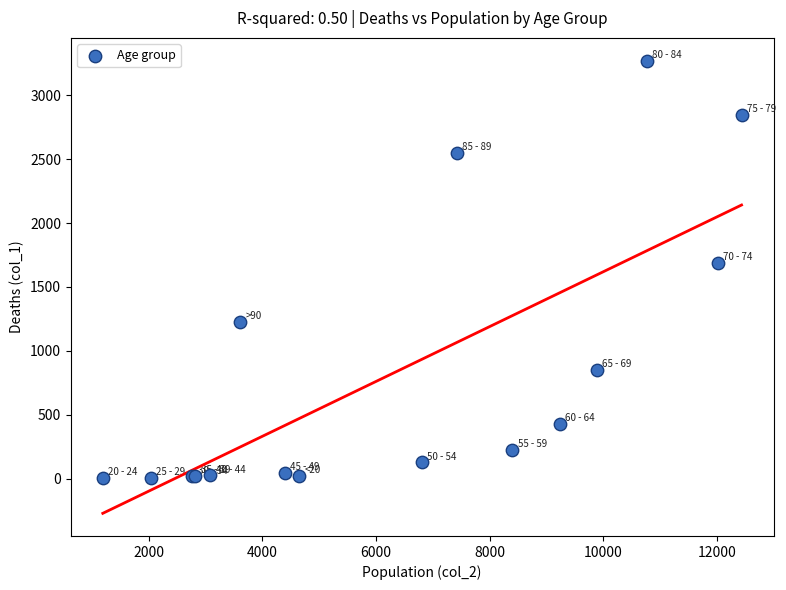

What Y value in the scatter plot is closest to 1638?

1690